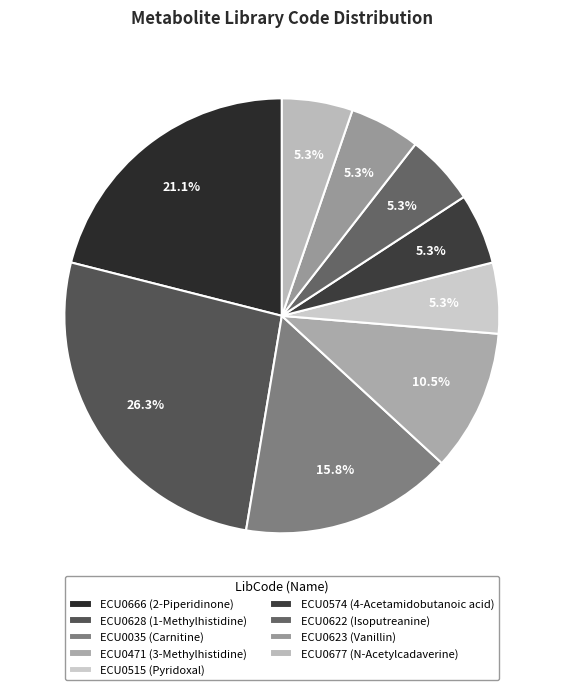

To the nearest percent, what is the combined percentage of ECU0622 and ECU0628?

32%